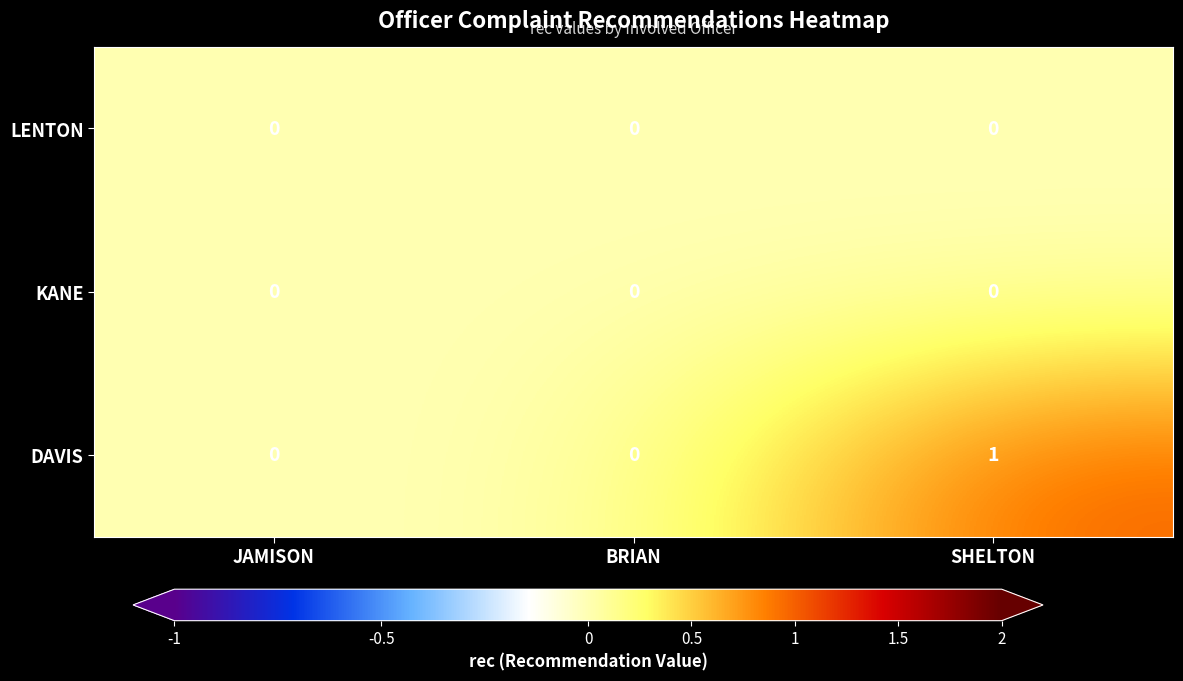

Which series has the largest total across all categories?

DAVIS